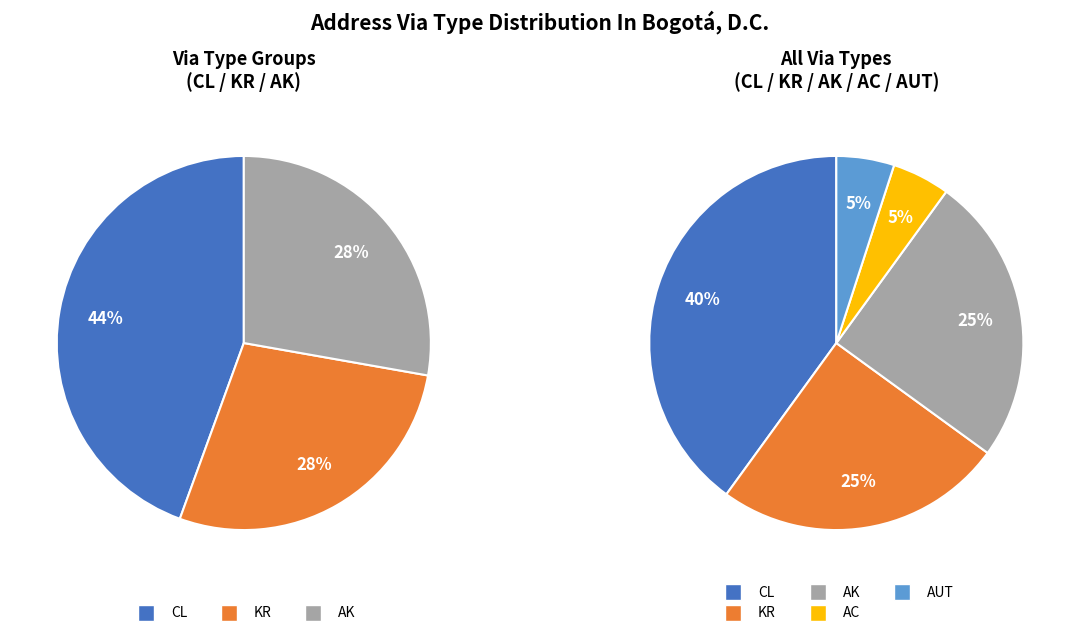

Rank the categories by value from highest to lowest.

CL, KR, AK, AC/AUT